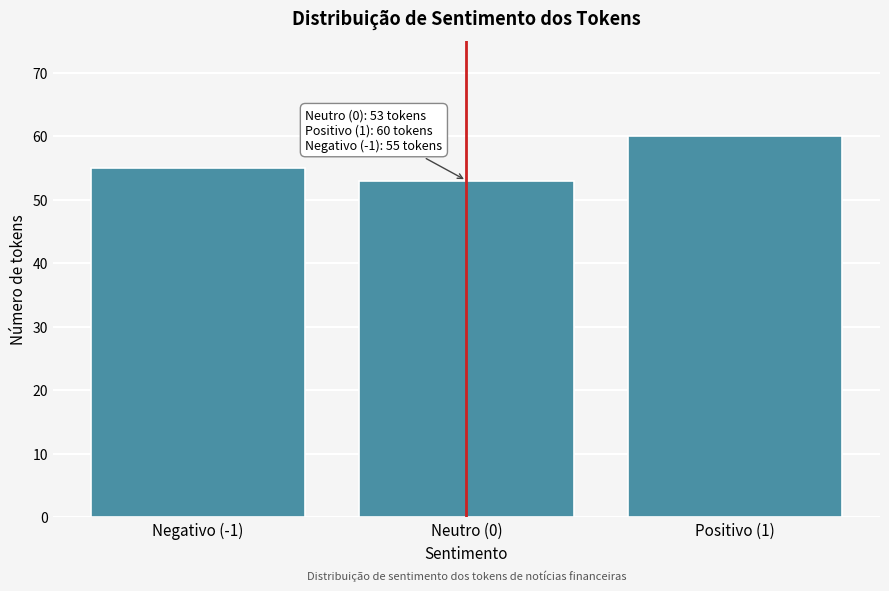

Reading left to right, extract all data points from this chart.

55	53	60